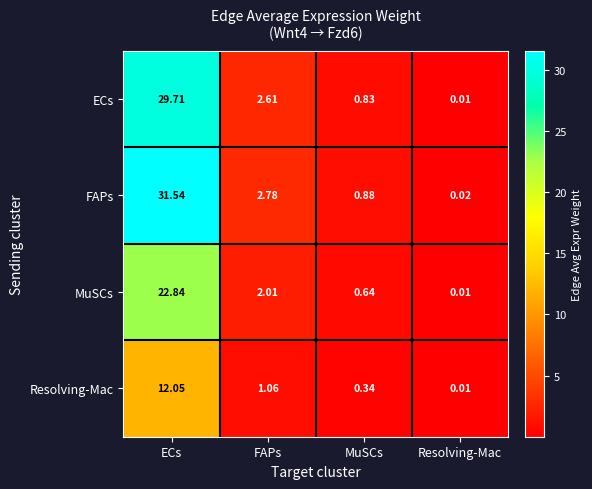

What is the difference between the highest and lowest values at MuSCs?

0.5